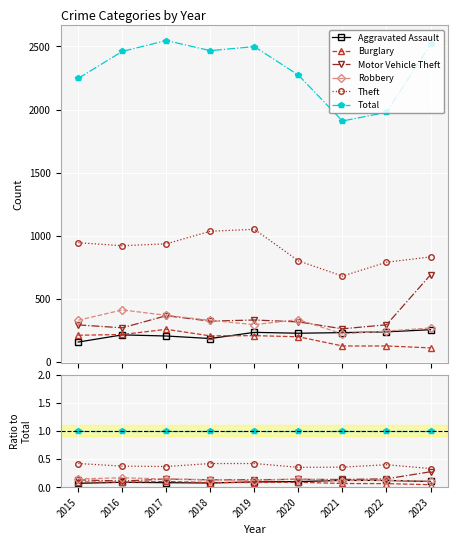

What is the maximum value for Aggravated Assault?

0.1